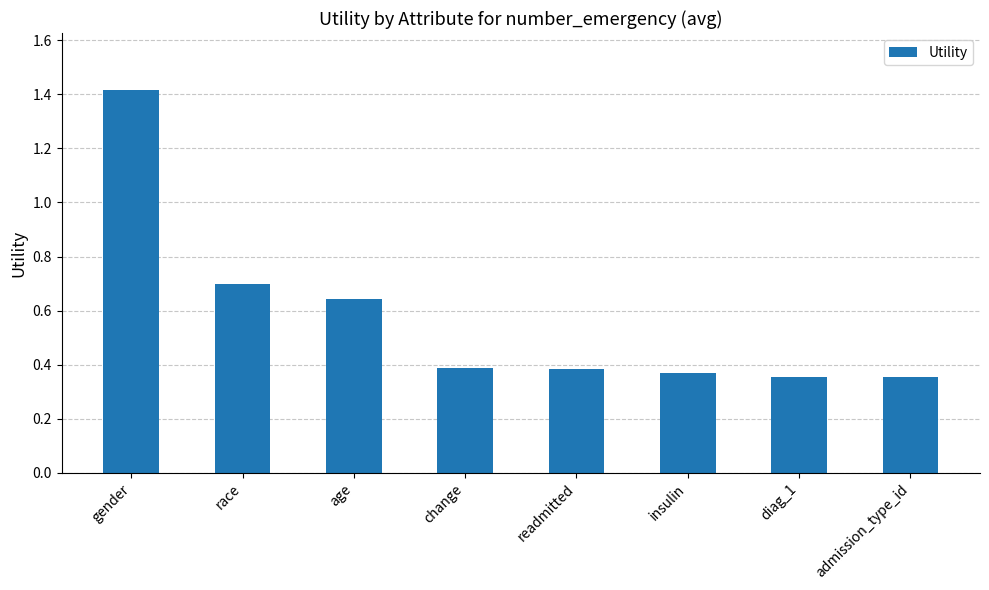

The chart shows a value of 0.4 at change. True or false?

True